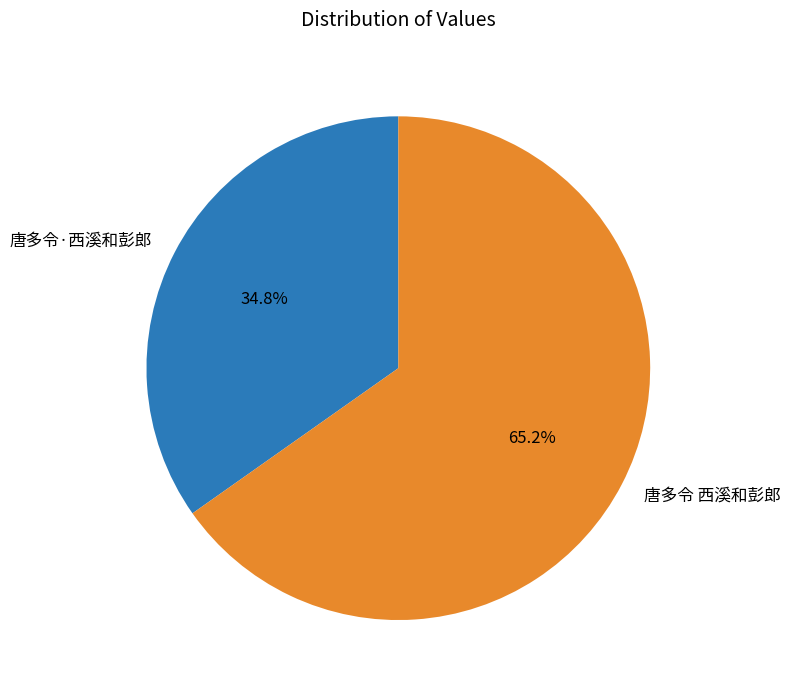

To the nearest percent, what is the average slice percentage?

50%